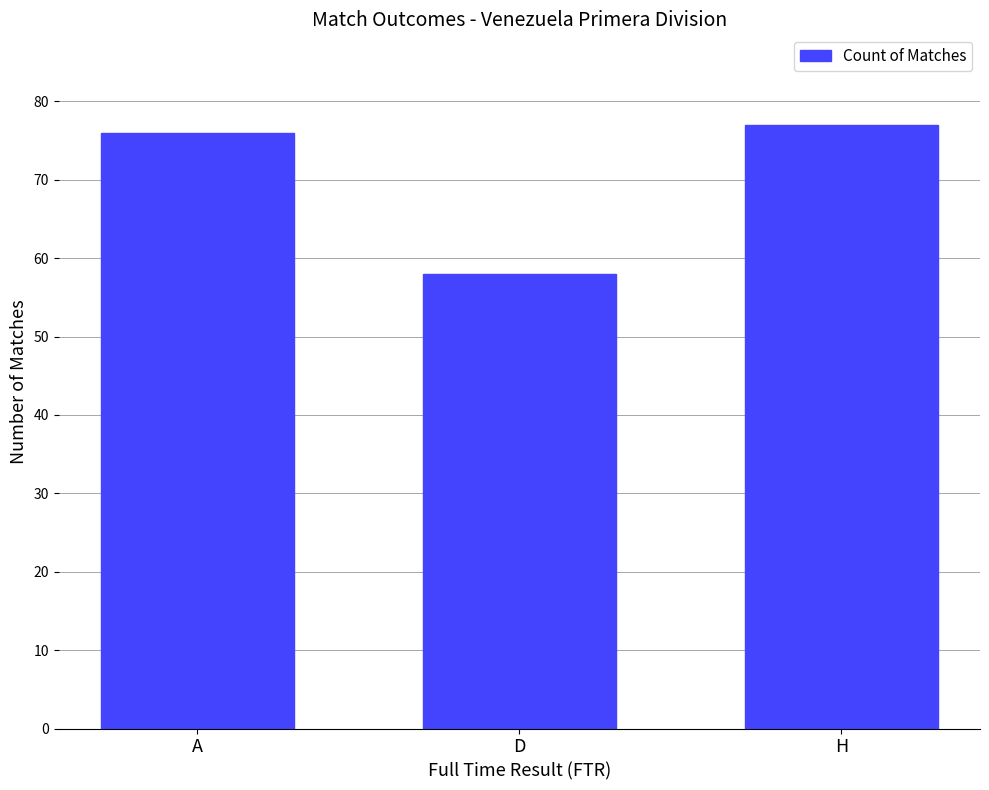

The chart shows a value of 45 at A. True or false?

False